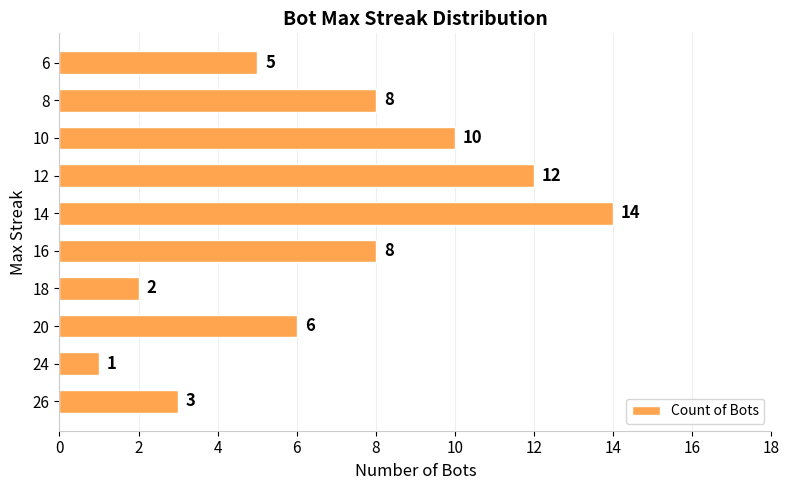

The value at 14 is 14. True or false?

True